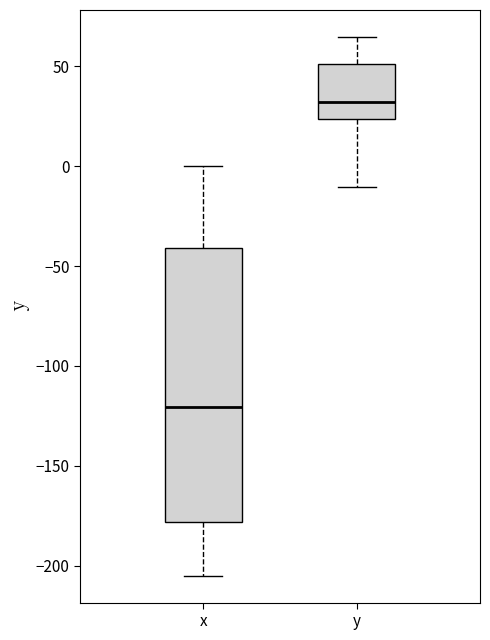

Reading left to right, read every box against the y-axis: the position of its median line, the range the box covers, and the ends of its whiskers. The values are not printed on the chart, so give them approximately, as read against the axis.

x: median -120, box -180 to -40, whiskers -205 to 0
y: median 30, box 25 to 50, whiskers -10 to 65